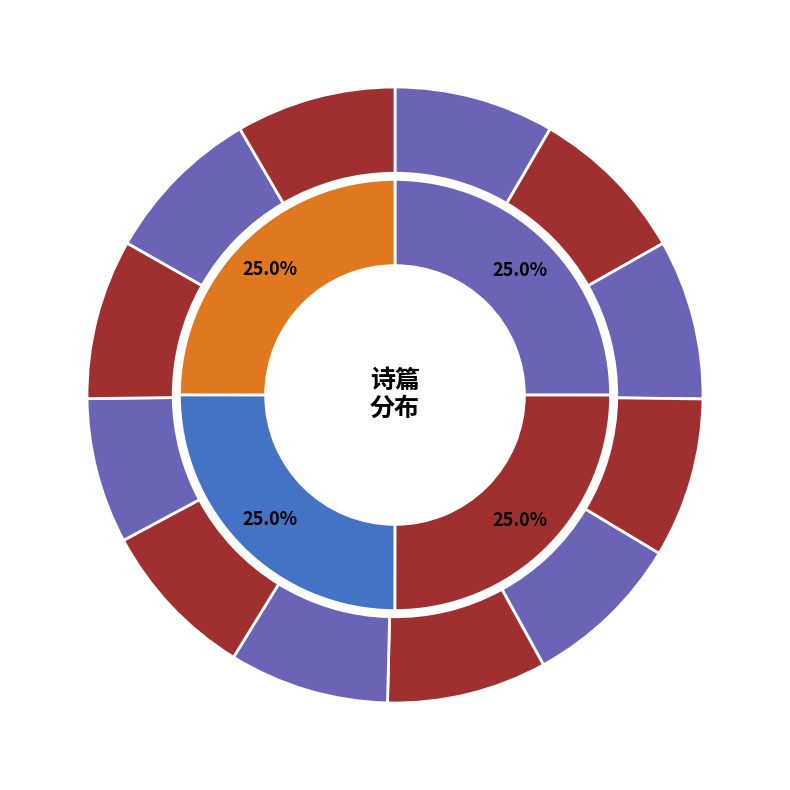

What portion of the pie excludes 有女篇一首?

91.6%